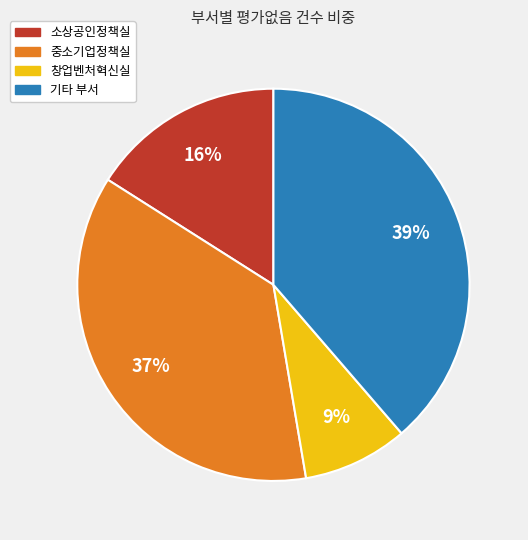

To the nearest percent, what is the average slice percentage?

25%